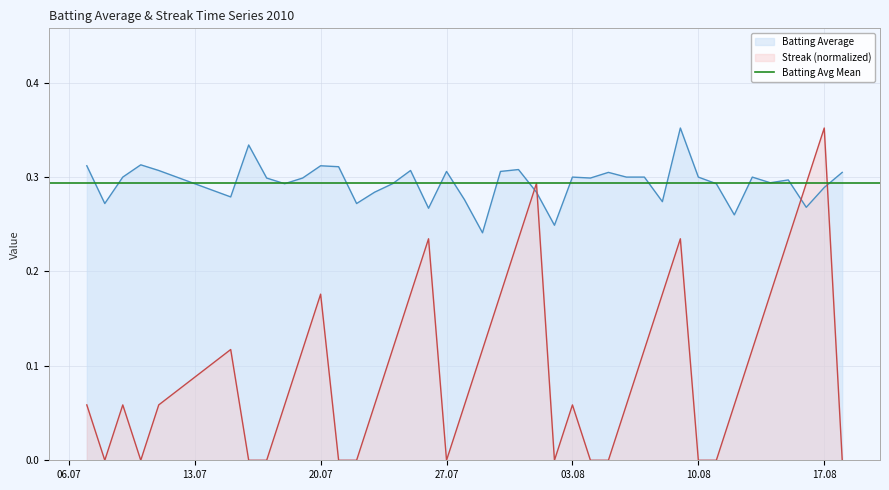

Which series has the largest total across all categories?

Batting Average